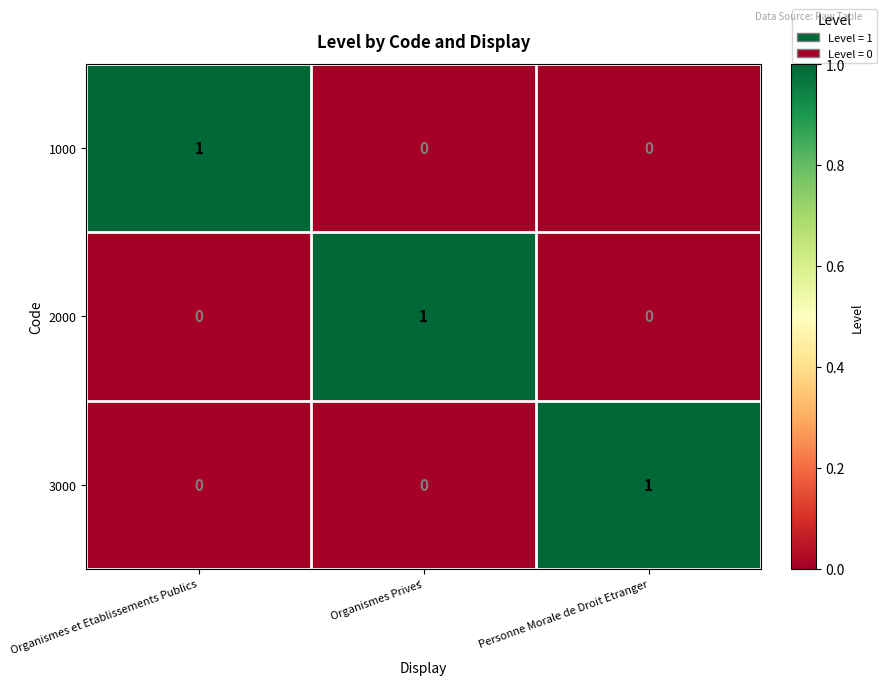

Is the value of 3000 at Organismes Privés greater than the value of 1000 at Organismes et Etablissements Publics?

No